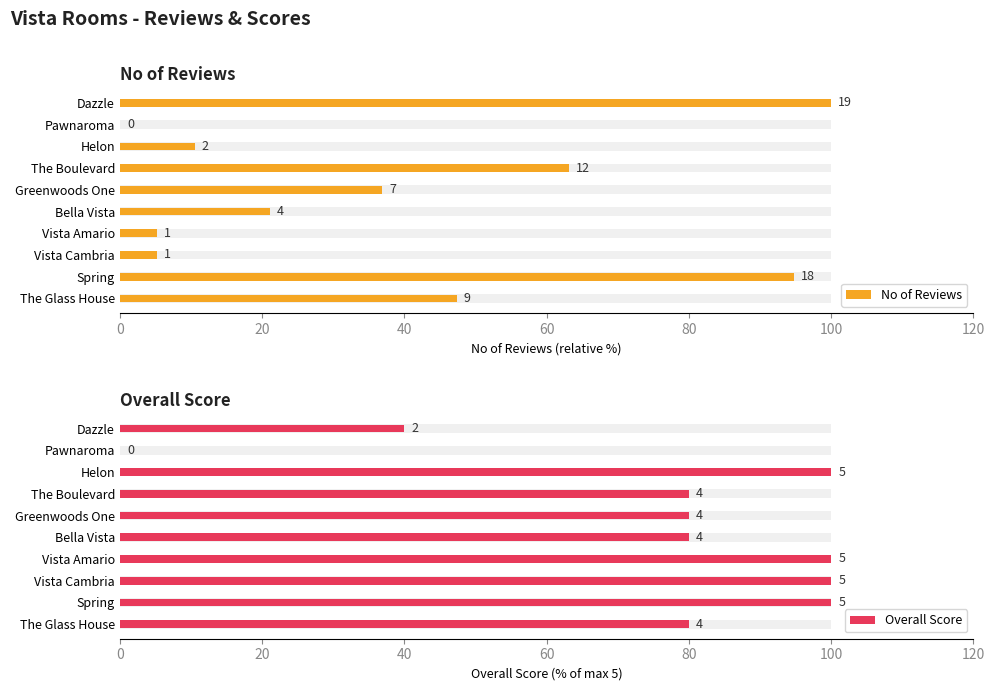

What position from the right is Dazzle?

1